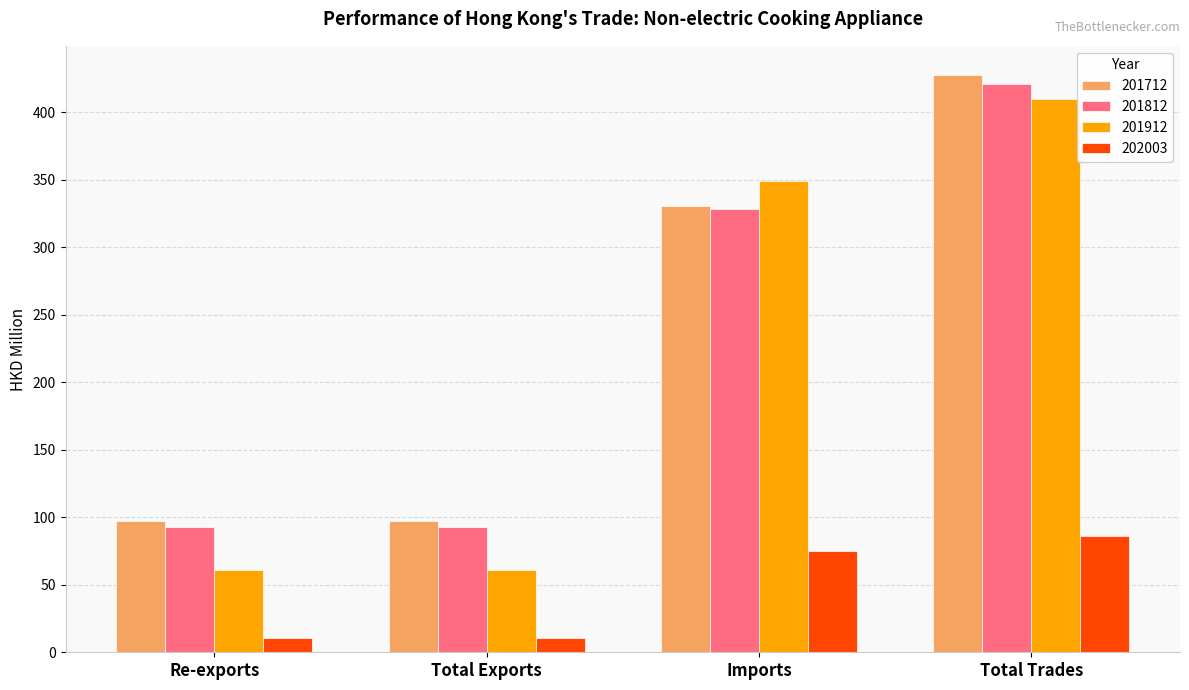

How many groups of bars are there?

4